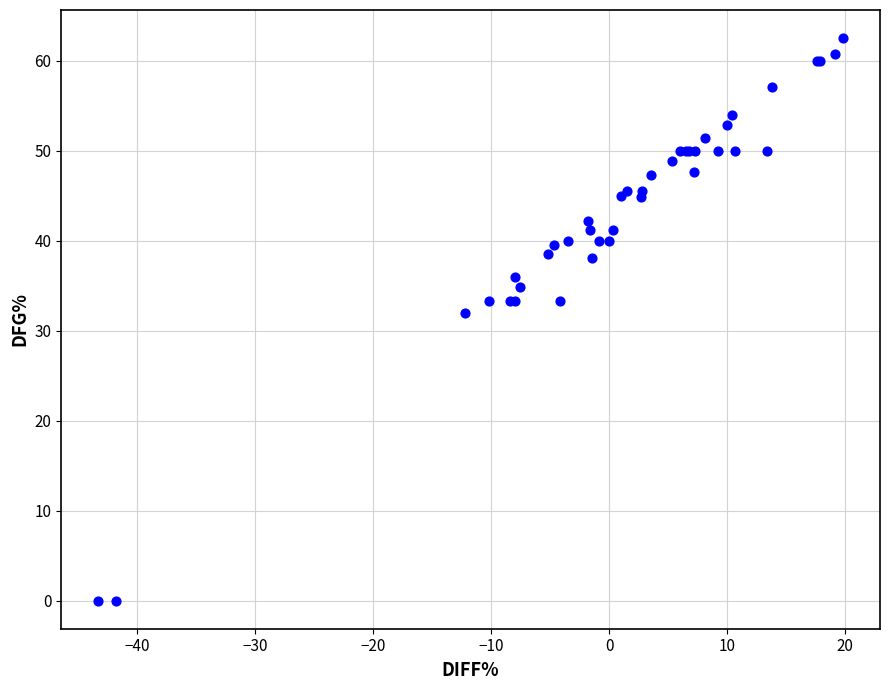

What Y value in the scatter plot is closest to 31?

32.0